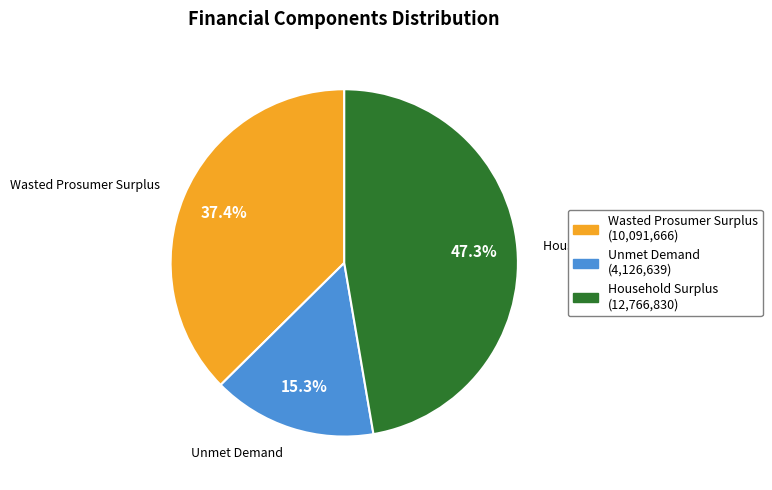

Does Unmet Demand account for over 50% of the chart?

No